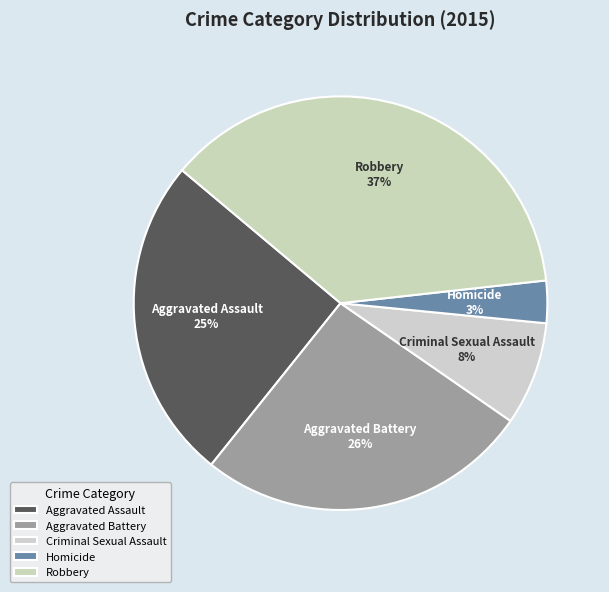

Count the number of slices in the pie.

5